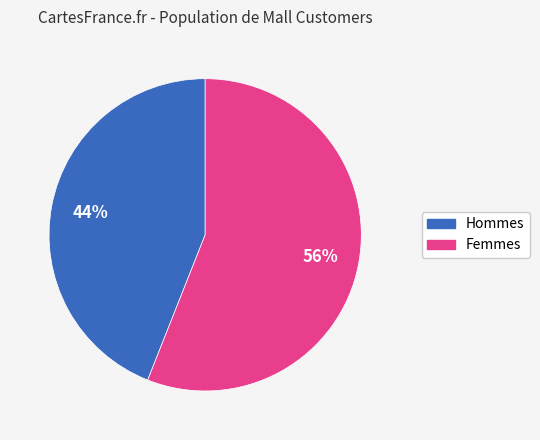

To the nearest percent, what is the average slice percentage?

50%